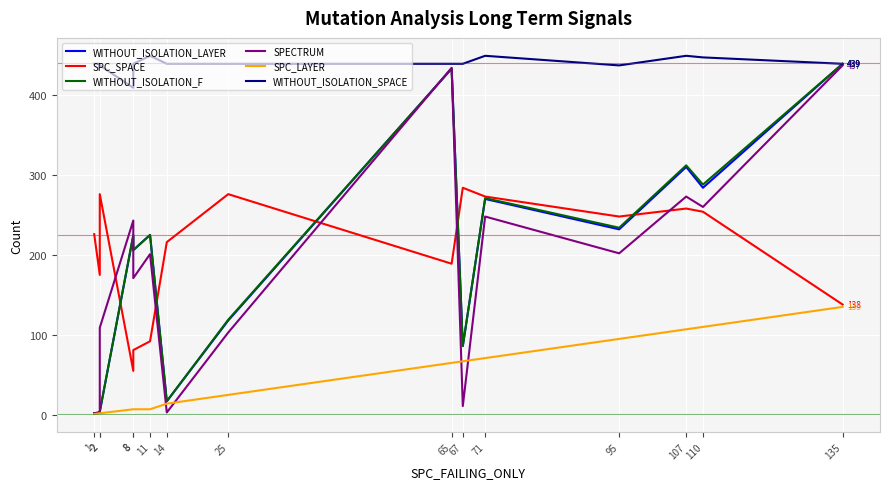

What is the value of the WITHOUT_ISOLATION_SPACE point at the 15th from the left?

439